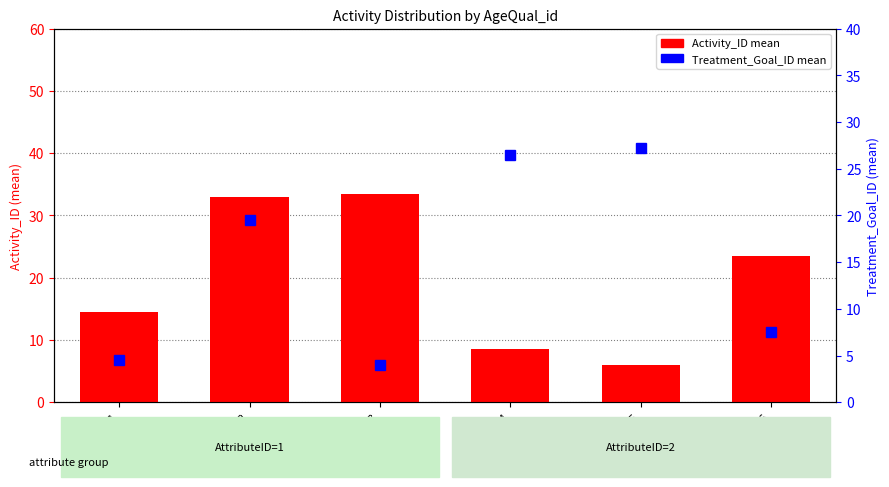

What is the average value of the Activity_ID mean series?

19.8